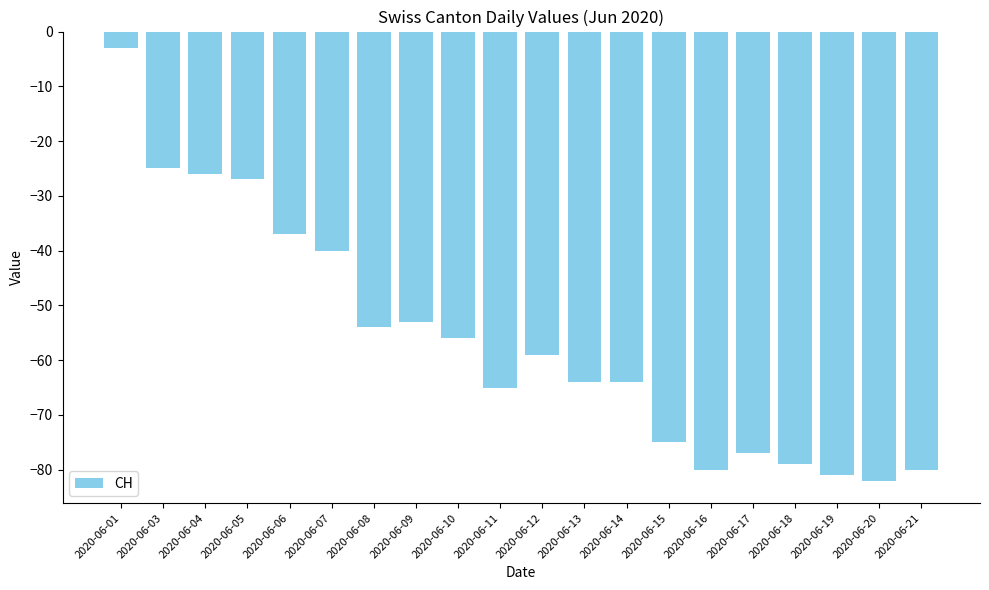

What is the difference between the values at 2020-06-16 and 2020-06-07?

40